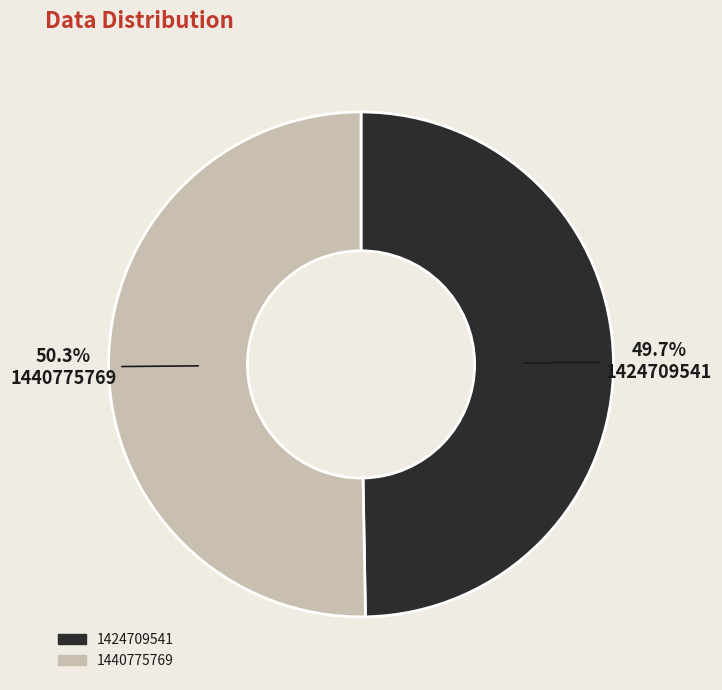

What is the largest slice in the pie chart?

1440775769